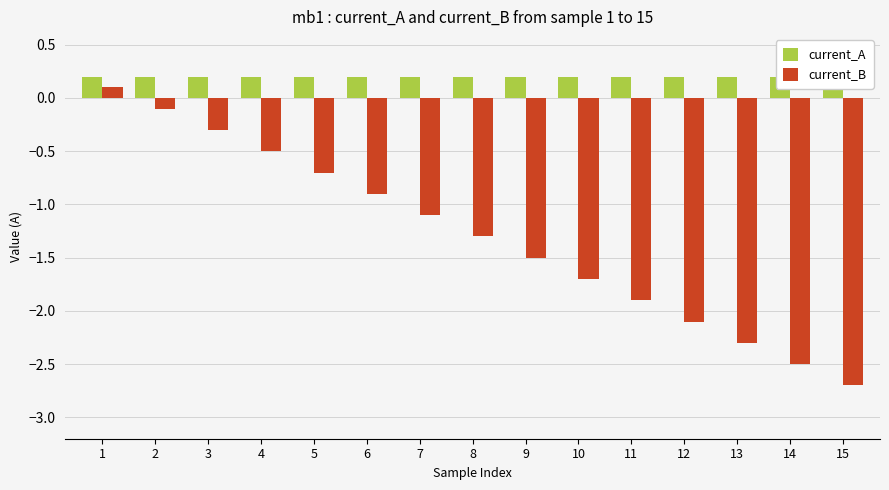

Which series has the largest total across all categories?

current_A